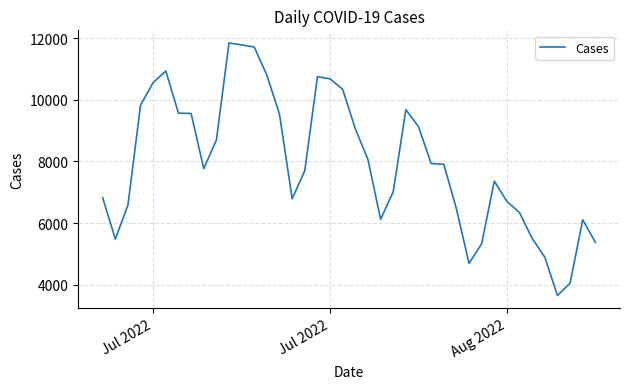

How many distinct data groups are displayed?

1